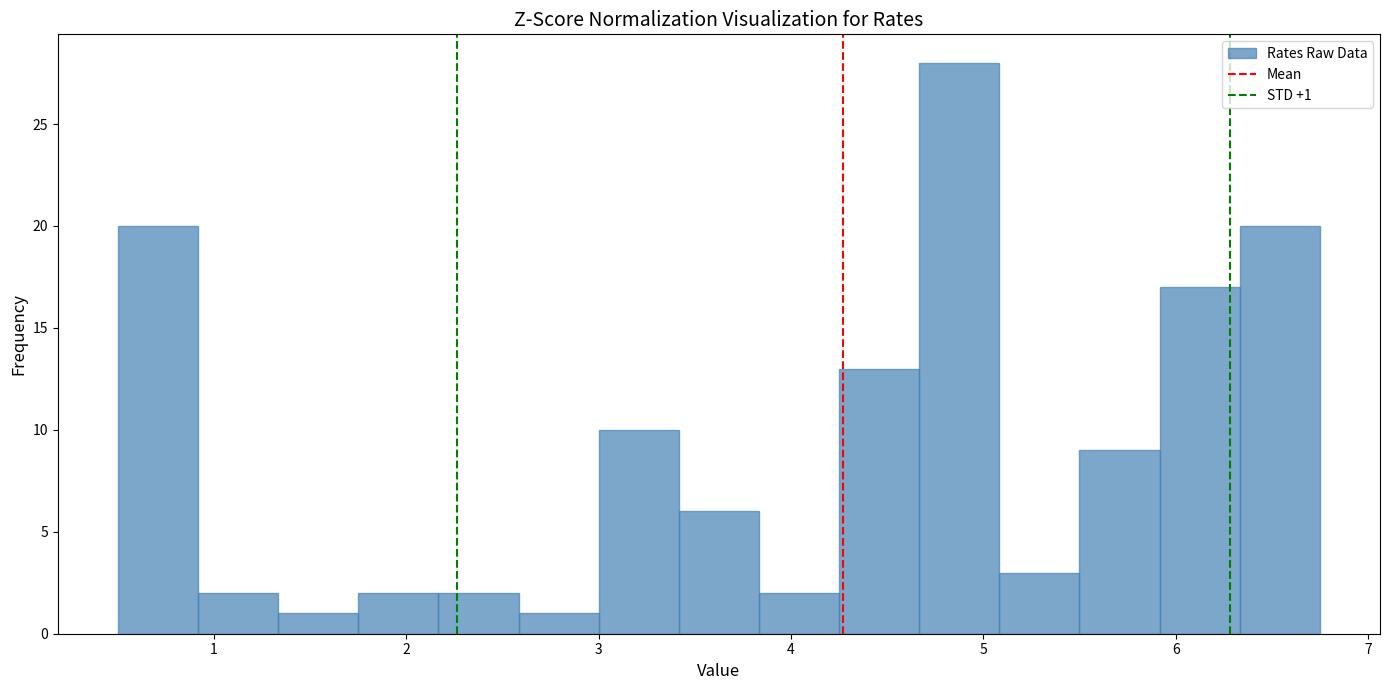

Over which range of the x-axis is the bar tallest?

4.7 to 5.1